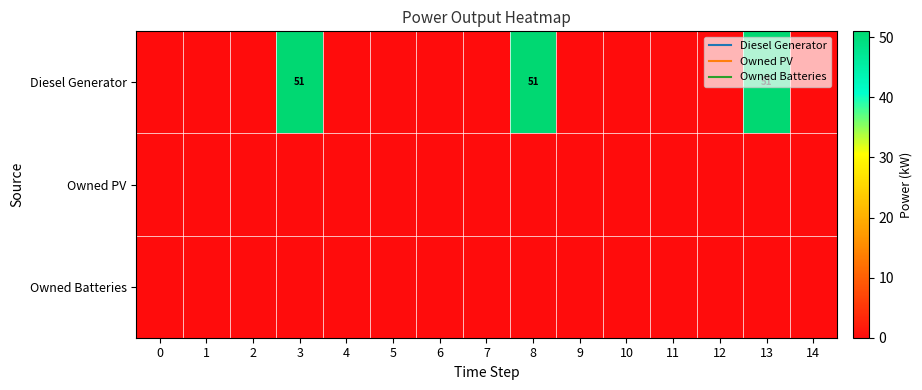

How many categories are shown in the chart?

15